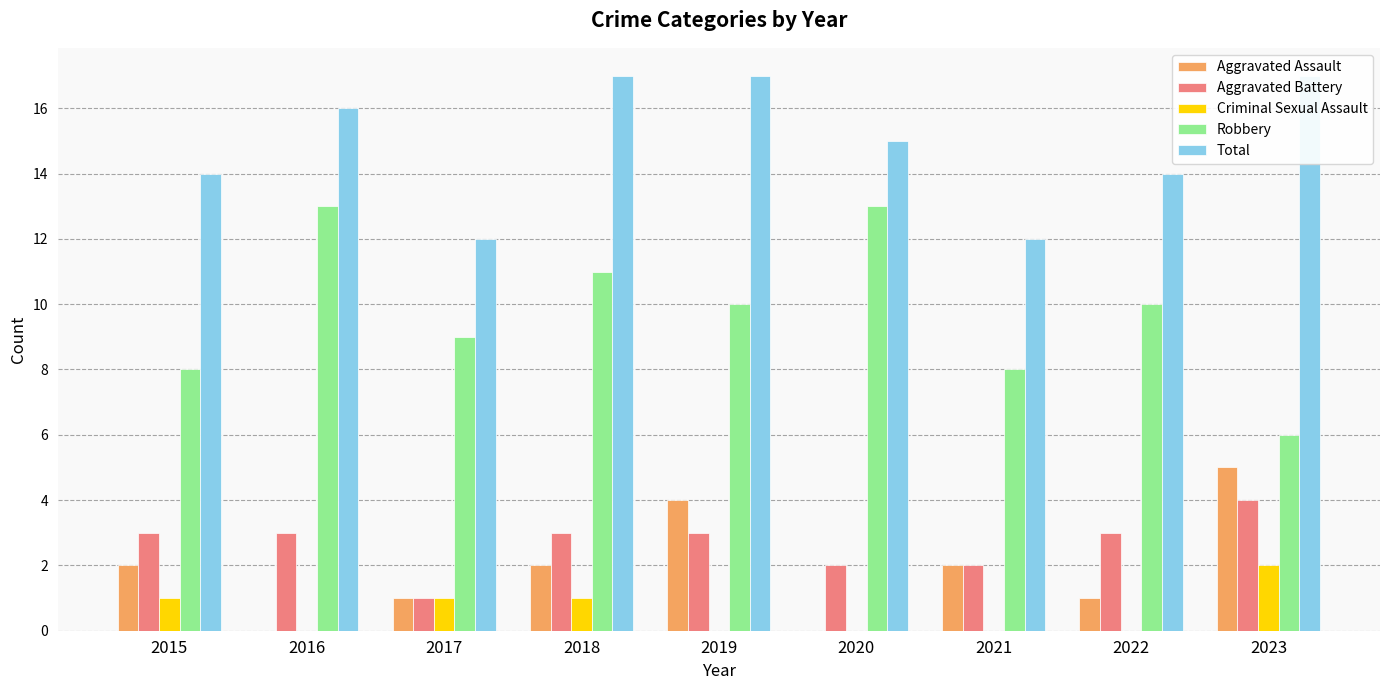

True or false: Total has a value of 16 at 2016.

True